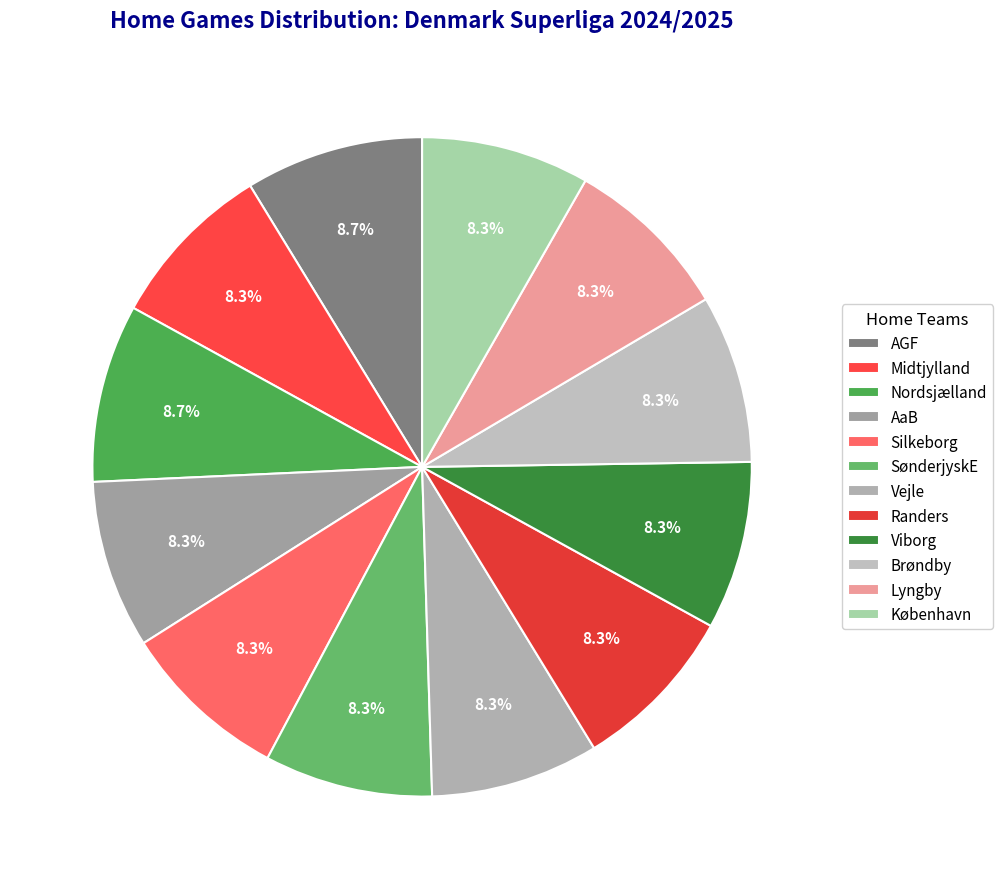

How many slices are in this pie chart?

12